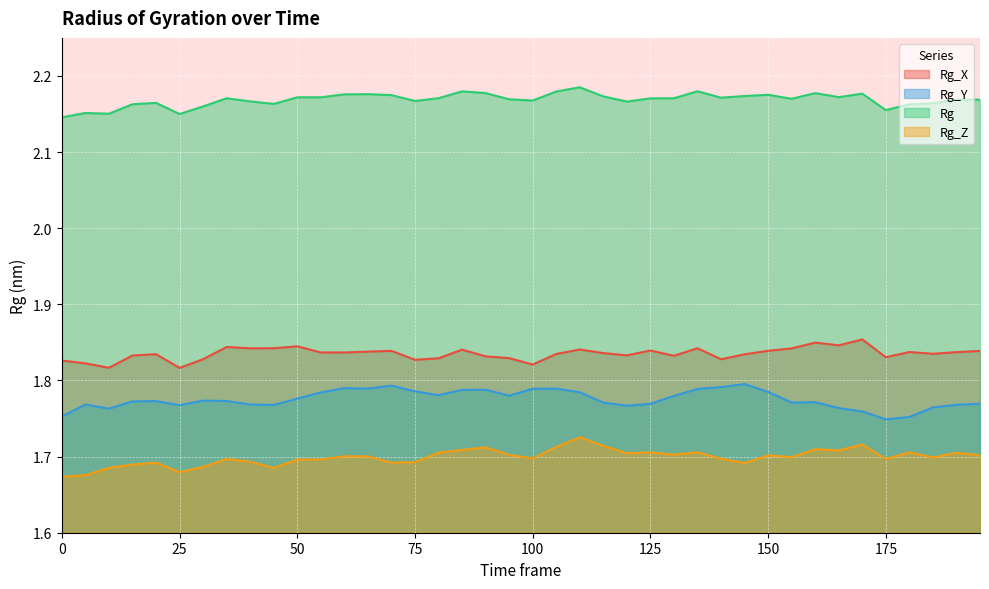

Reading left to right, list all the values displayed in this chart.

Rg_X: 0=1.8	5=1.8	10=1.8	15=1.8	20=1.8	25=1.8	30=1.8	35=1.8	40=1.8	45=1.8	50=1.8	55=1.8	60=1.8	65=1.8	70=1.8	75=1.8	80=1.8	85=1.8	90=1.8	95=1.8	100=1.8	105=1.8	110=1.8	115=1.8	120=1.8	125=1.8	130=1.8	135=1.8	140=1.8	145=1.8	150=1.8	155=1.8	160=1.8	165=1.8	170=1.9	175=1.8	180=1.8	185=1.8	190=1.8	195=1.8
Rg_Y: 0=1.8	5=1.8	10=1.8	15=1.8	20=1.8	25=1.8	30=1.8	35=1.8	40=1.8	45=1.8	50=1.8	55=1.8	60=1.8	65=1.8	70=1.8	75=1.8	80=1.8	85=1.8	90=1.8	95=1.8	100=1.8	105=1.8	110=1.8	115=1.8	120=1.8	125=1.8	130=1.8	135=1.8	140=1.8	145=1.8	150=1.8	155=1.8	160=1.8	165=1.8	170=1.8	175=1.7	180=1.8	185=1.8	190=1.8	195=1.8
Rg: 0=2.1	5=2.2	10=2.2	15=2.2	20=2.2	25=2.1	30=2.2	35=2.2	40=2.2	45=2.2	50=2.2	55=2.2	60=2.2	65=2.2	70=2.2	75=2.2	80=2.2	85=2.2	90=2.2	95=2.2	100=2.2	105=2.2	110=2.2	115=2.2	120=2.2	125=2.2	130=2.2	135=2.2	140=2.2	145=2.2	150=2.2	155=2.2	160=2.2	165=2.2	170=2.2	175=2.2	180=2.2	185=2.2	190=2.2	195=2.2
Rg_Z: 0=1.7	5=1.7	10=1.7	15=1.7	20=1.7	25=1.7	30=1.7	35=1.7	40=1.7	45=1.7	50=1.7	55=1.7	60=1.7	65=1.7	70=1.7	75=1.7	80=1.7	85=1.7	90=1.7	95=1.7	100=1.7	105=1.7	110=1.7	115=1.7	120=1.7	125=1.7	130=1.7	135=1.7	140=1.7	145=1.7	150=1.7	155=1.7	160=1.7	165=1.7	170=1.7	175=1.7	180=1.7	185=1.7	190=1.7	195=1.7